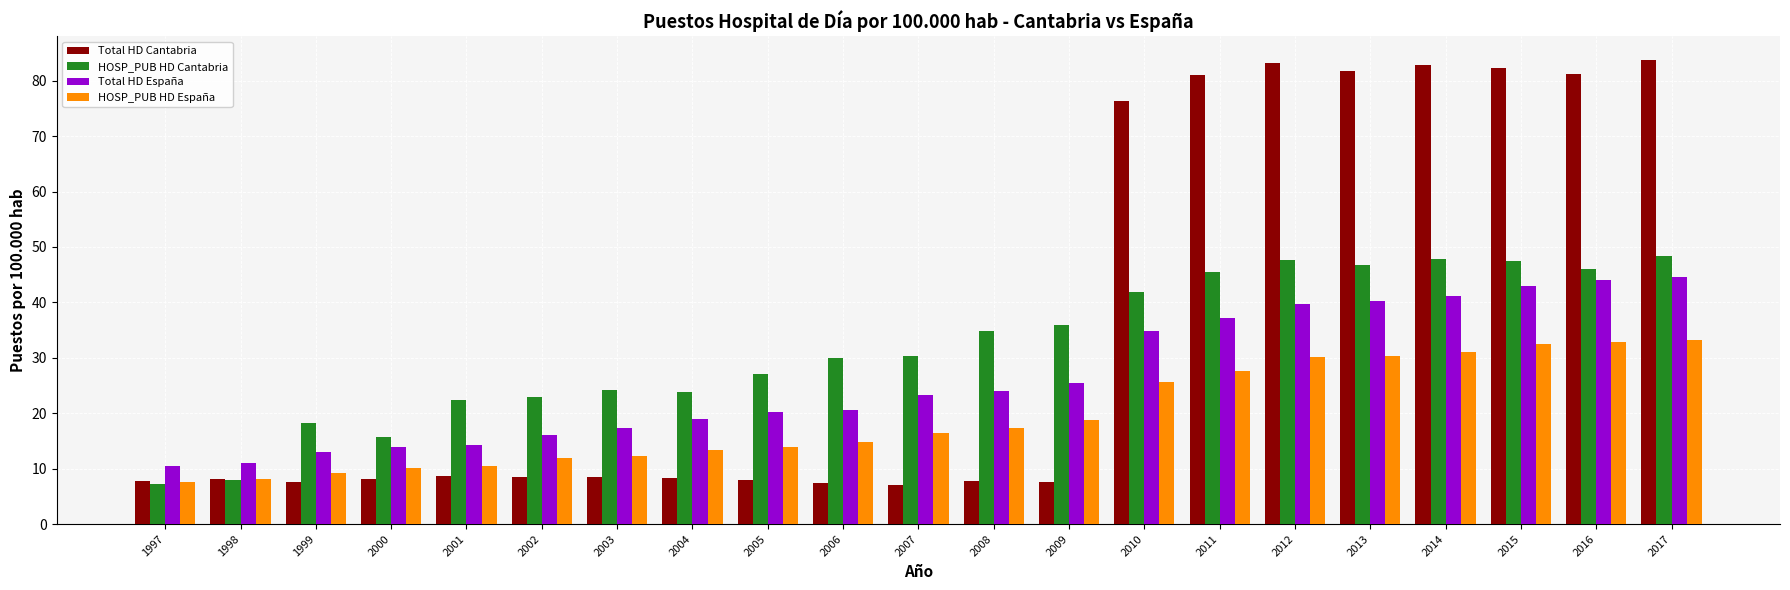

Is the value of HOSP_PUB HD España at 2004 greater than the value of Total HD España at 2011?

No